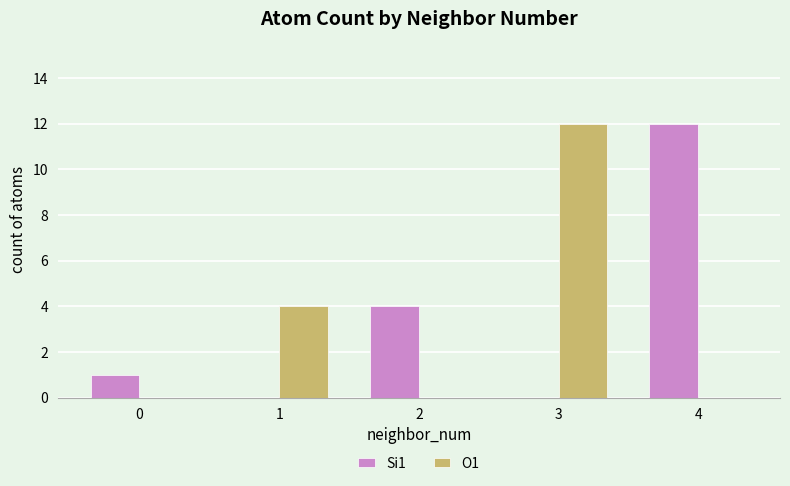

Is the value of Si1 at 3 greater than the value of O1 at 1?

No